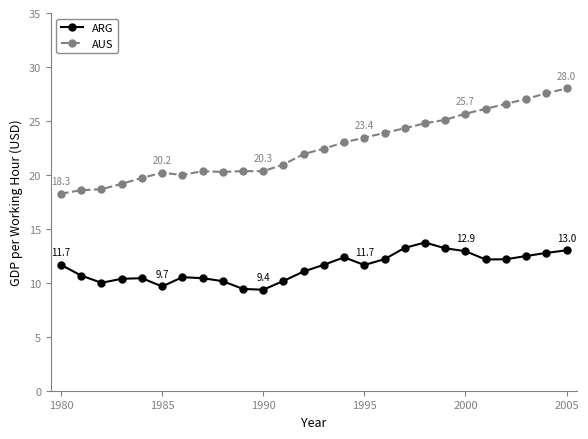

True or false: ARG and AUS intersect in this chart.

False